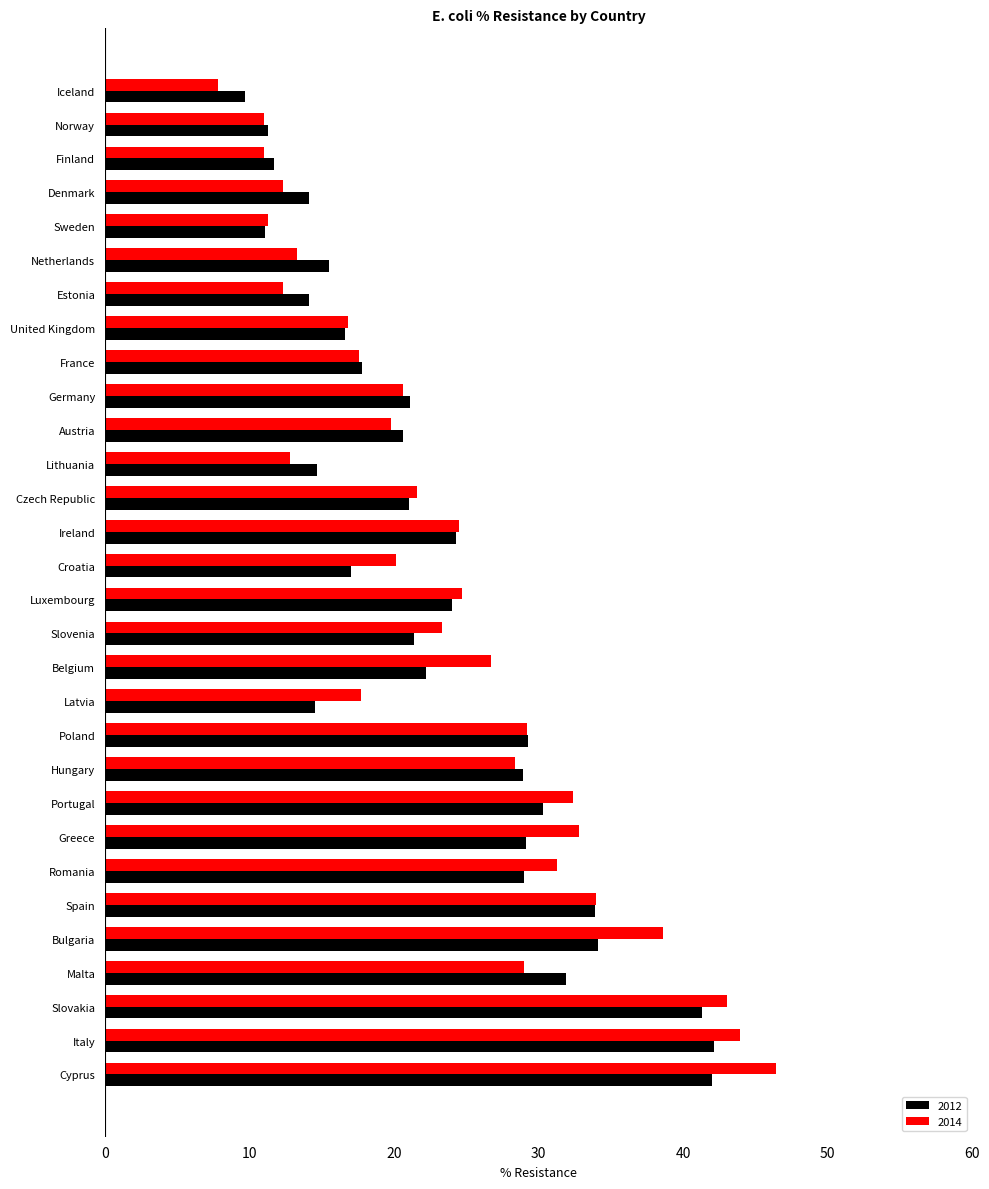

How many values in the 2014 series exceed 23?

15